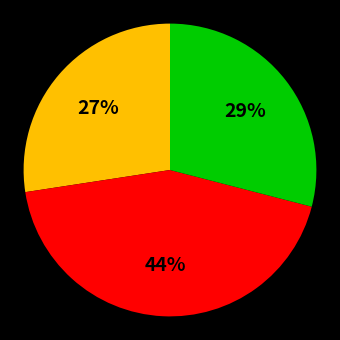

Is there any slice that represents more than half of the pie?

No